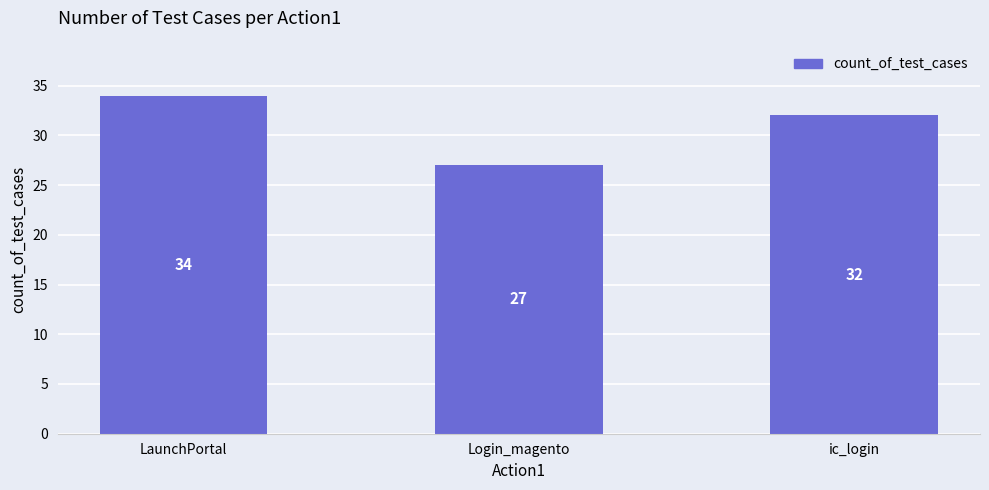

Count the number of categories in the chart.

3